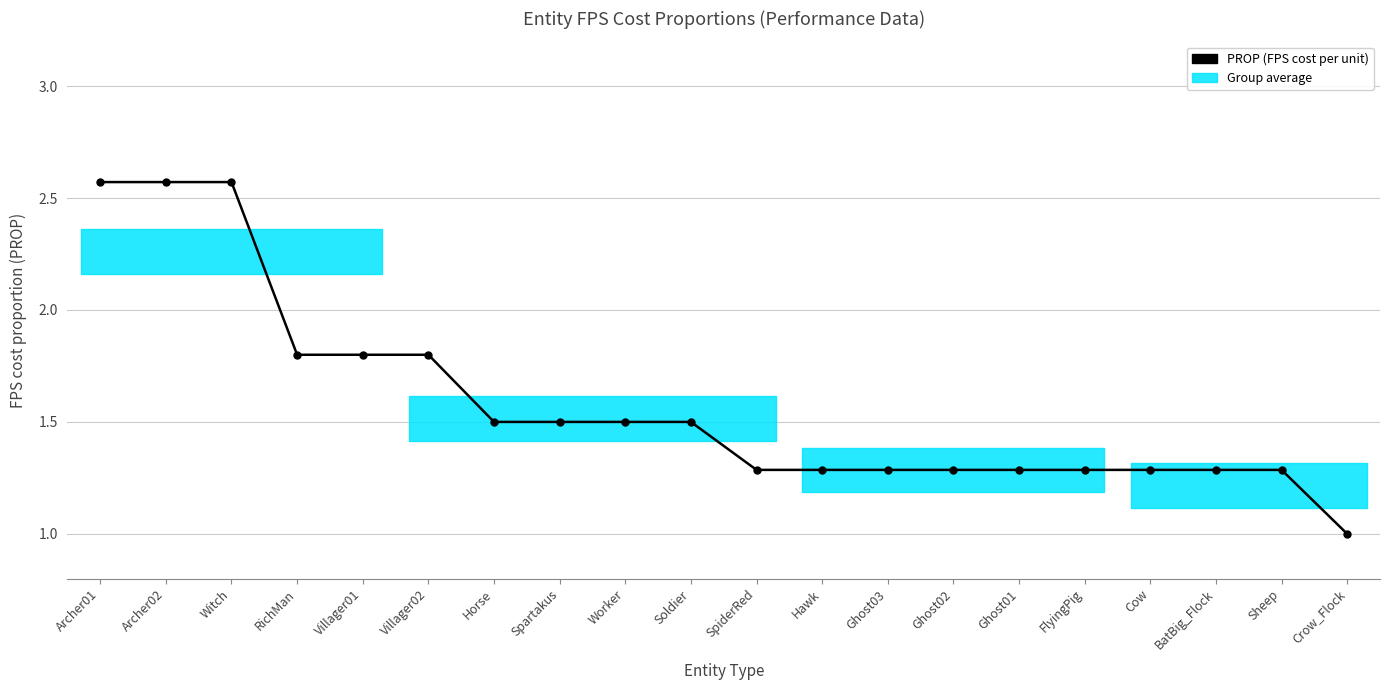

The chart shows a value of 2.1 at BatBig_Flock. True or false?

False